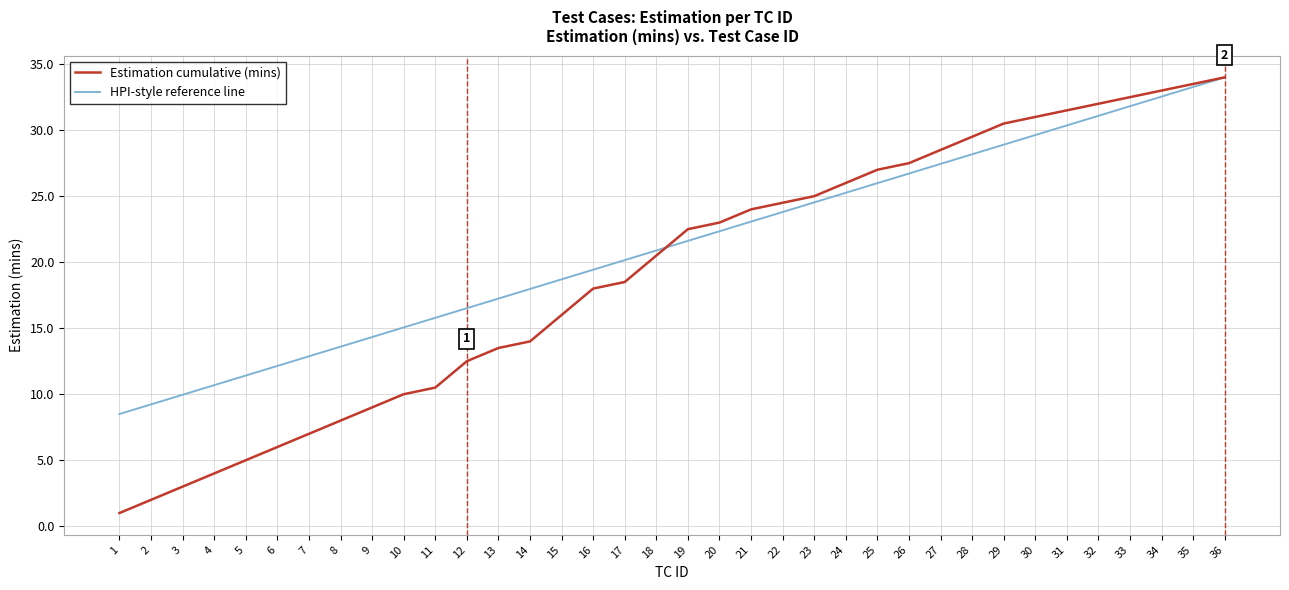

Which category has the highest value in the Estimation cumulative (mins) series?

36